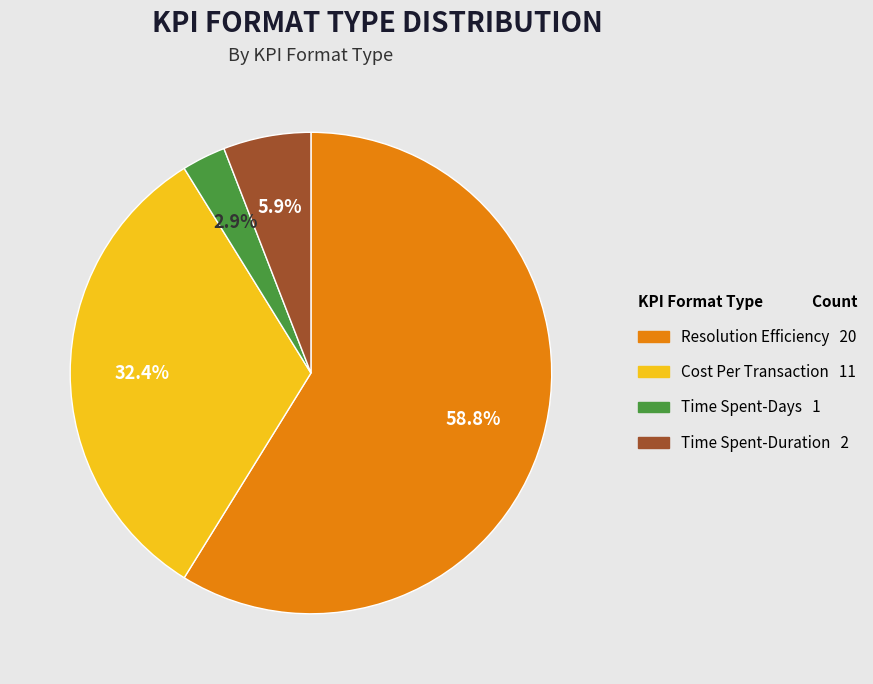

Rank the categories by value from highest to lowest.

Resolution Efficiency, Cost Per Transaction, Time Spent-Duration, Time Spent-Days